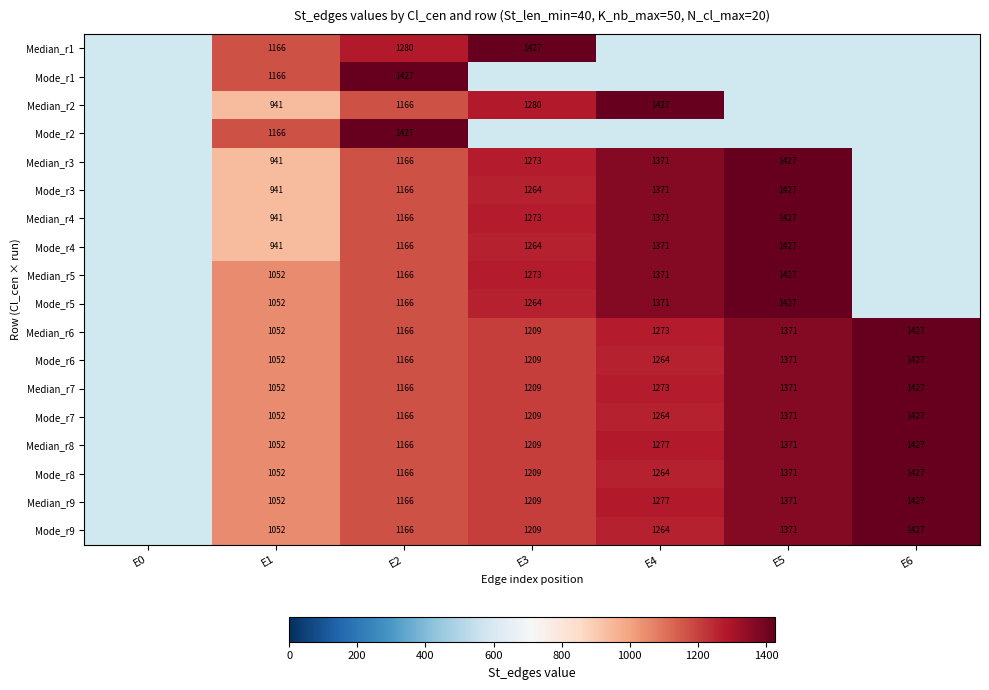

Is the value of Mode_r3 at E4 greater than the value of Median_r4 at E2?

Yes